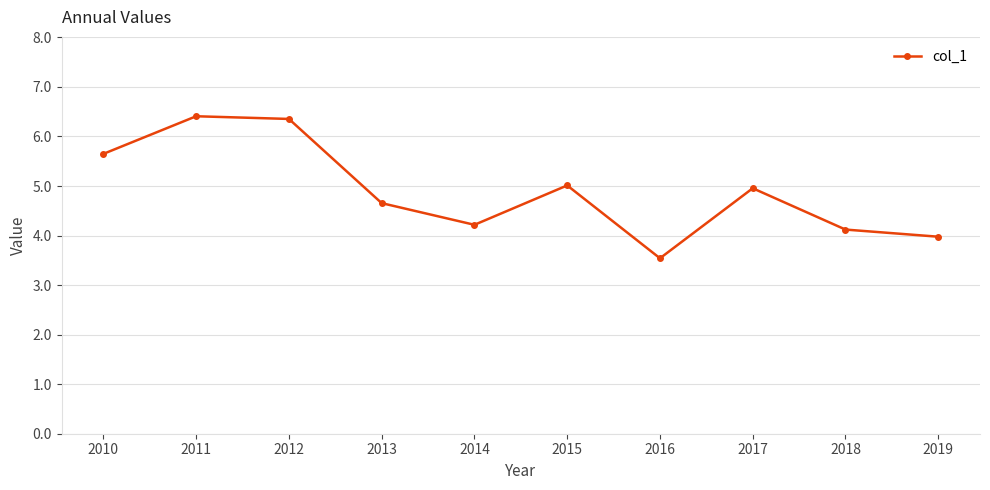

What is the average value?

4.9